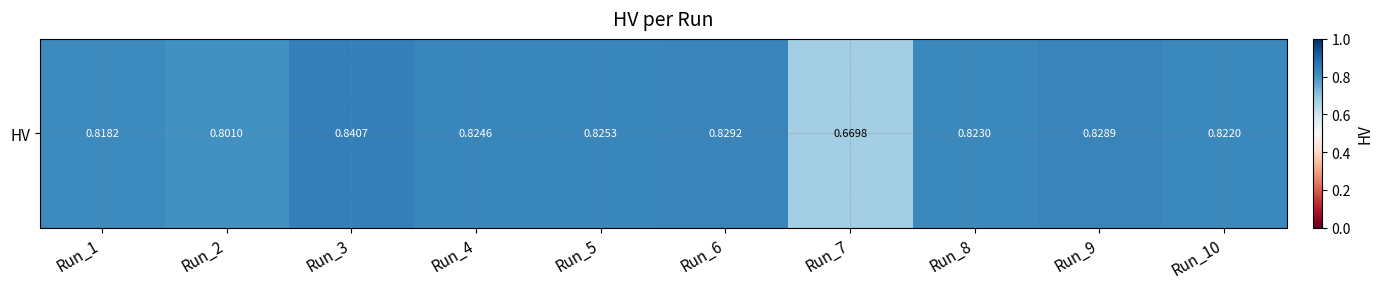

List the labels in order of value, largest first.

Run_3, Run_6, Run_9, Run_5, Run_4, Run_8, Run_10, Run_1, Run_2, Run_7